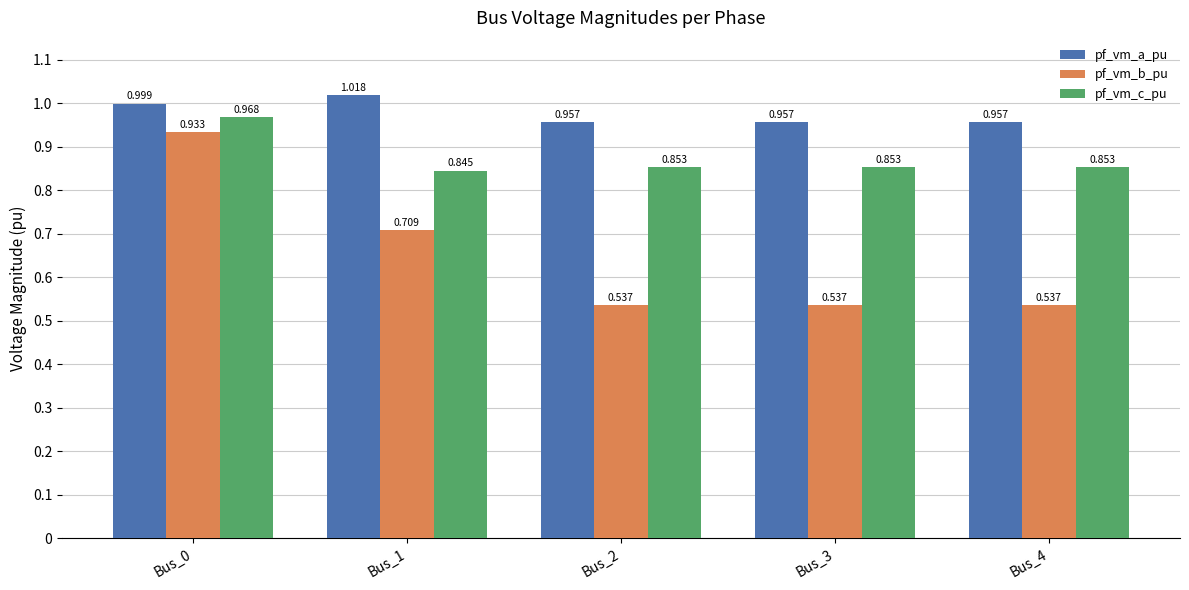

Rank the series by their average value, from highest to lowest.

pf_vm_a_pu, pf_vm_c_pu, pf_vm_b_pu